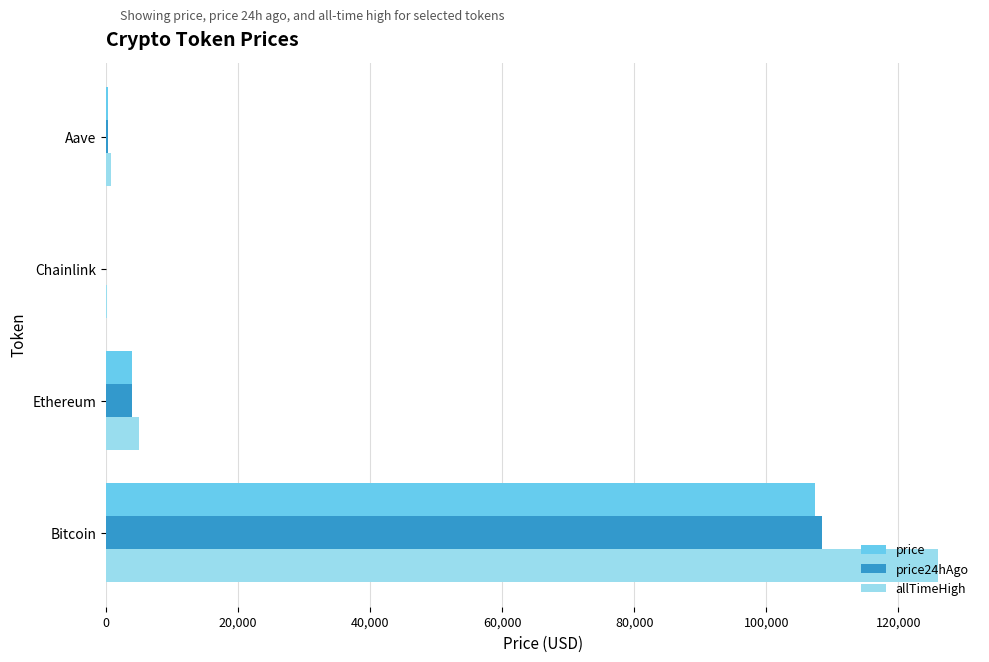

Which category has the highest value in the price24hAgo series?

Bitcoin